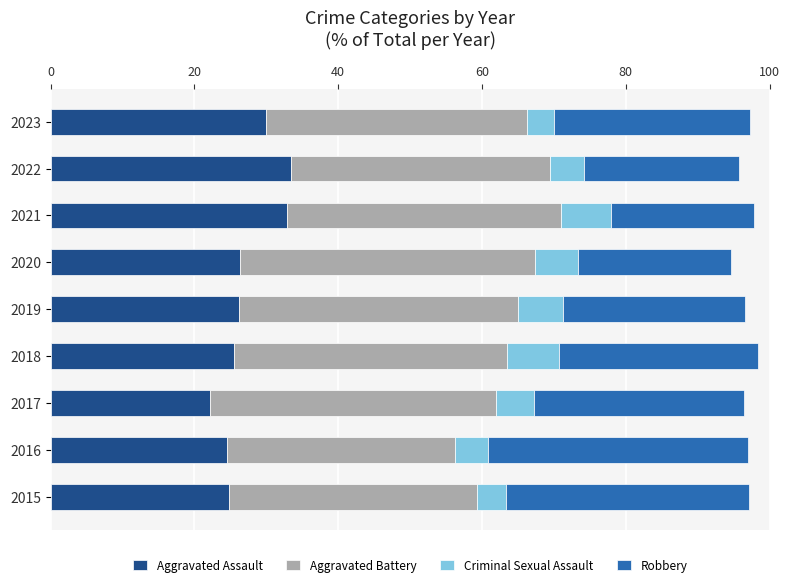

What is the sum of the Aggravated Assault values at 2019 and 2016?

50.7